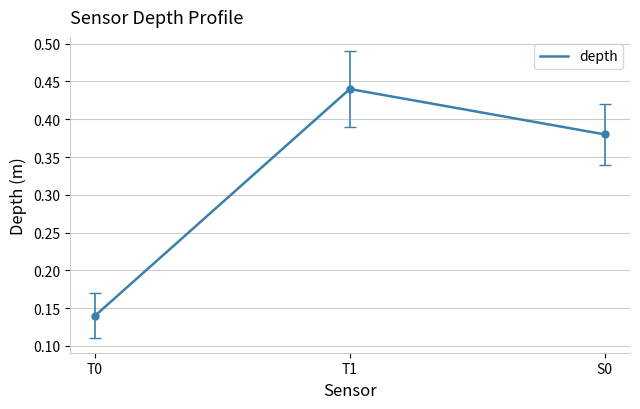

Where is the data nearest to the value 0?

T0